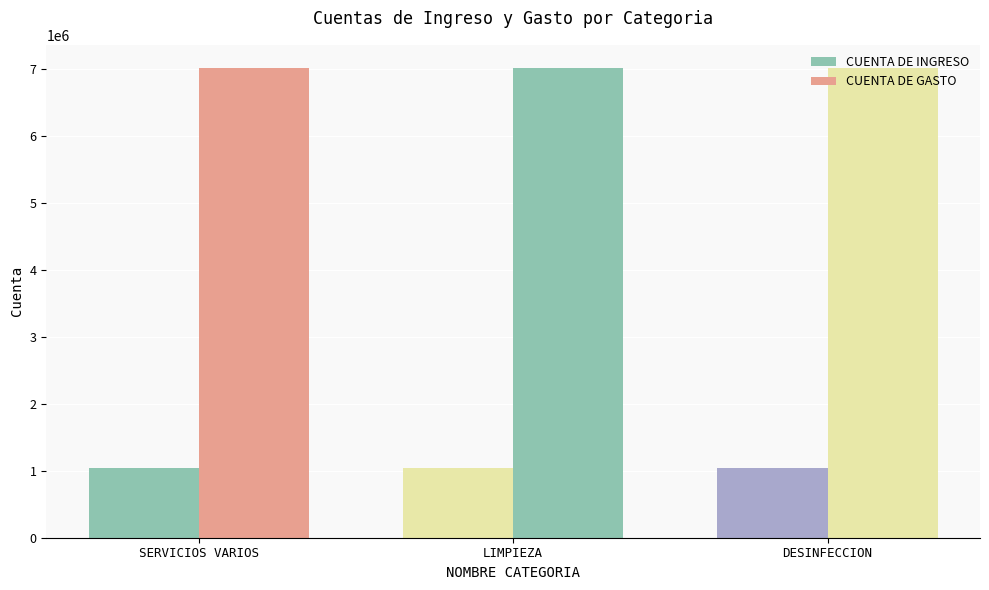

How many bars are there in each group?

2